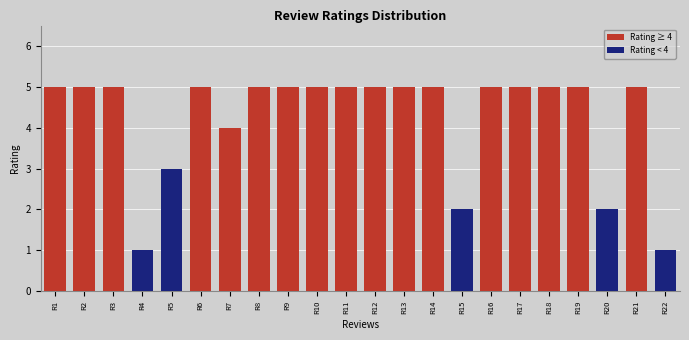

Which has a higher value, R4 or R1?

R1